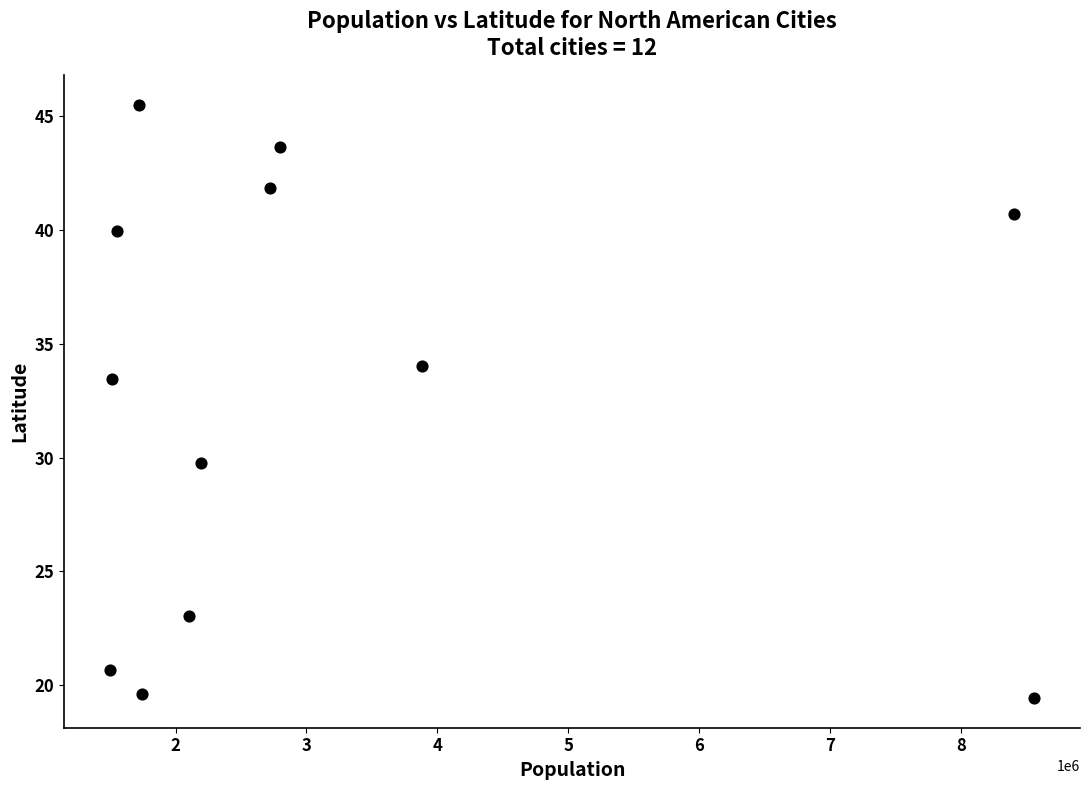

What Y value in the scatter plot is closest to 32?

33.4